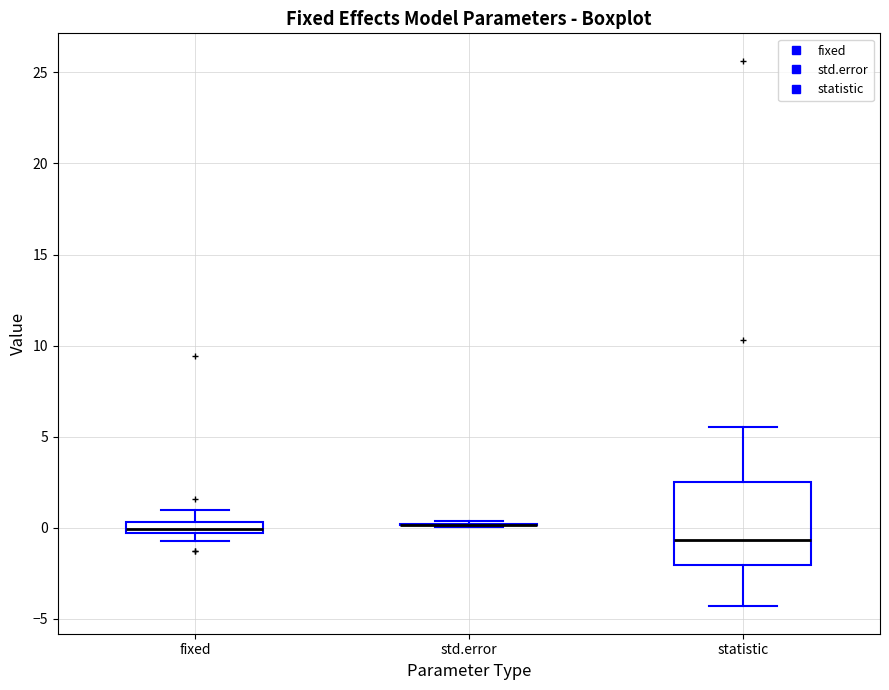

Which box is the tallest, from its lower edge to its upper edge?

statistic